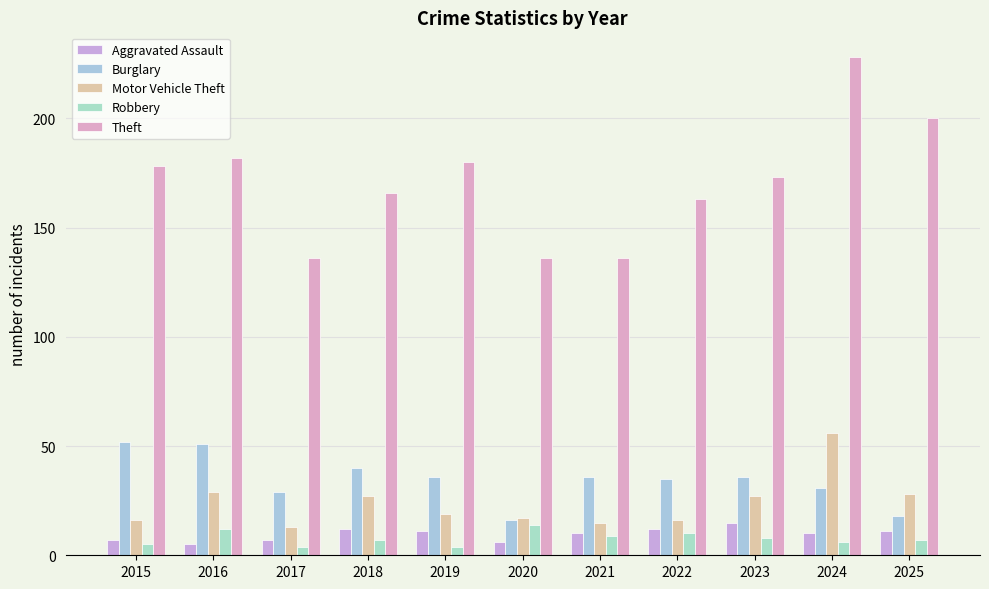

What is the value of the Robbery bar at the 1st from the left?

5